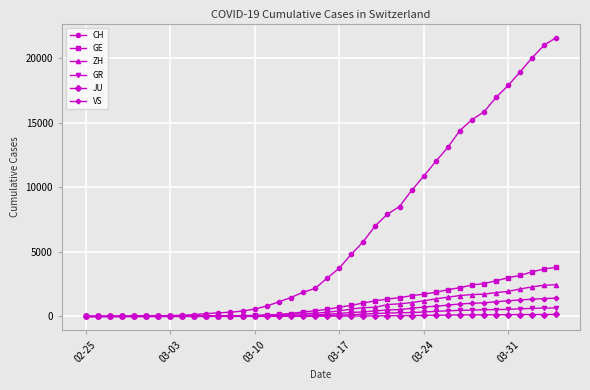

What is the greatest value displayed?

21574